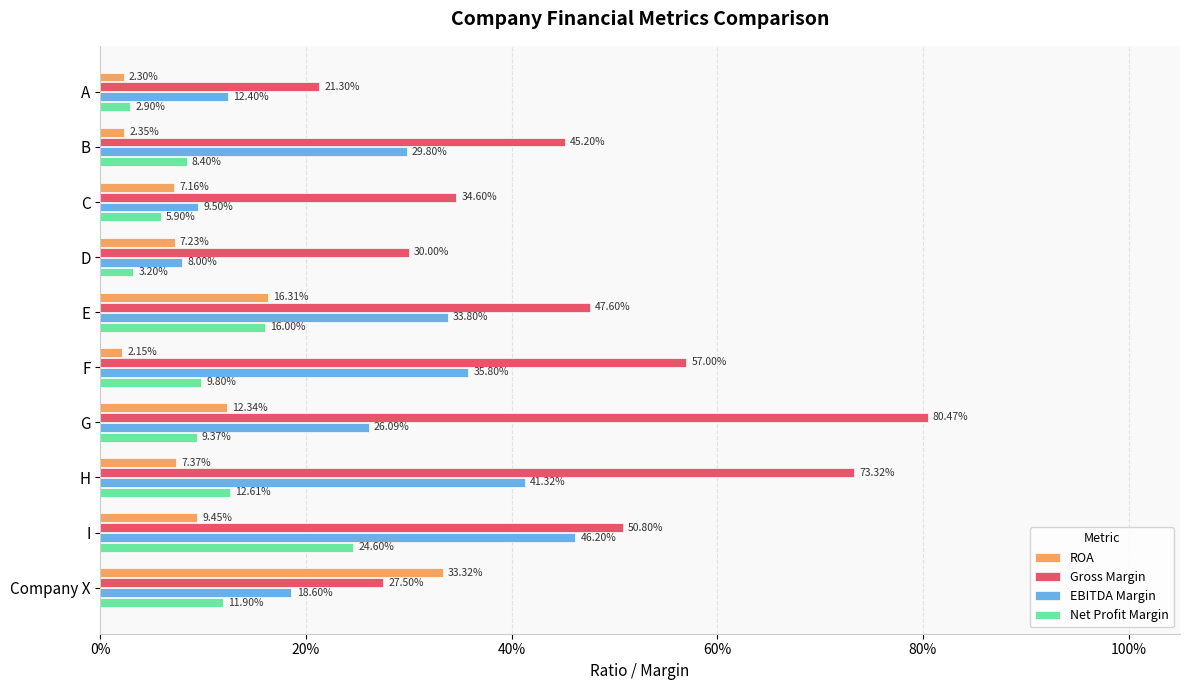

What are all the series names shown in the legend?

ROA, Gross Margin, EBITDA Margin, Net Profit Margin